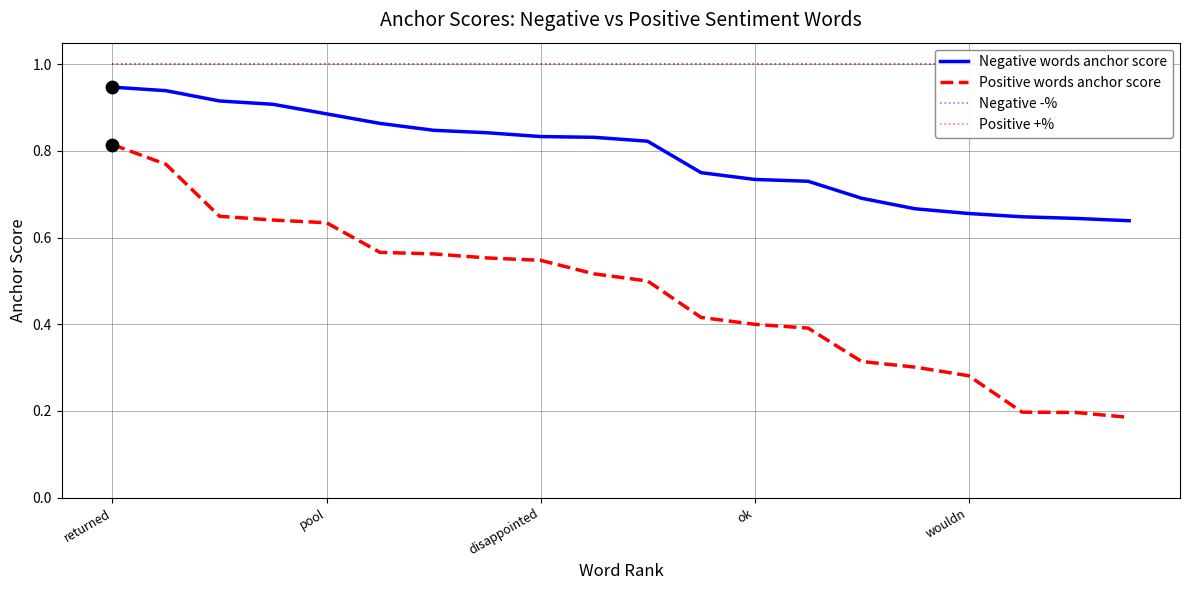

At which category is the sum across all series the highest?

returned